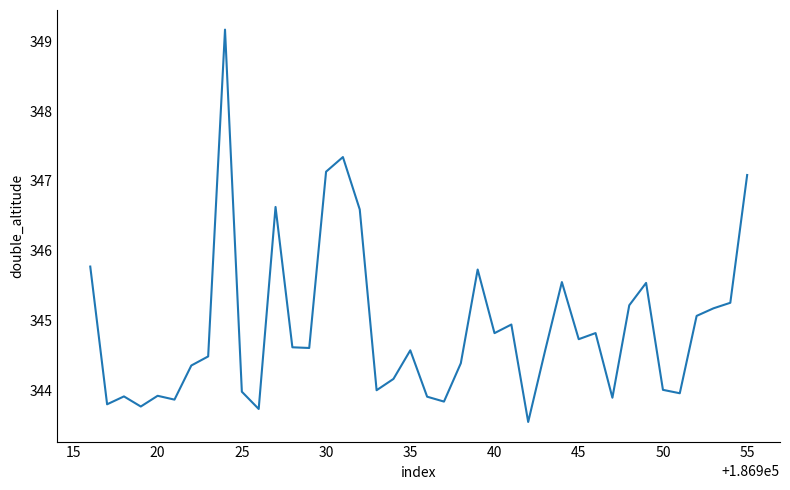

What is the difference between the maximum and minimum values?

5.6